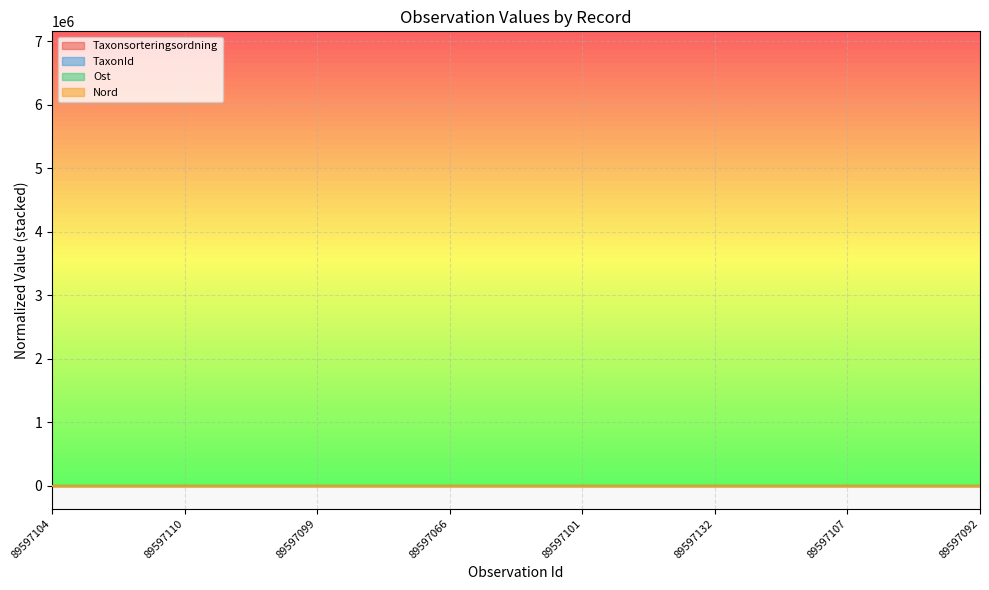

The Taxonsorteringsordning series shows 0.4 at 89597132. True or false?

False